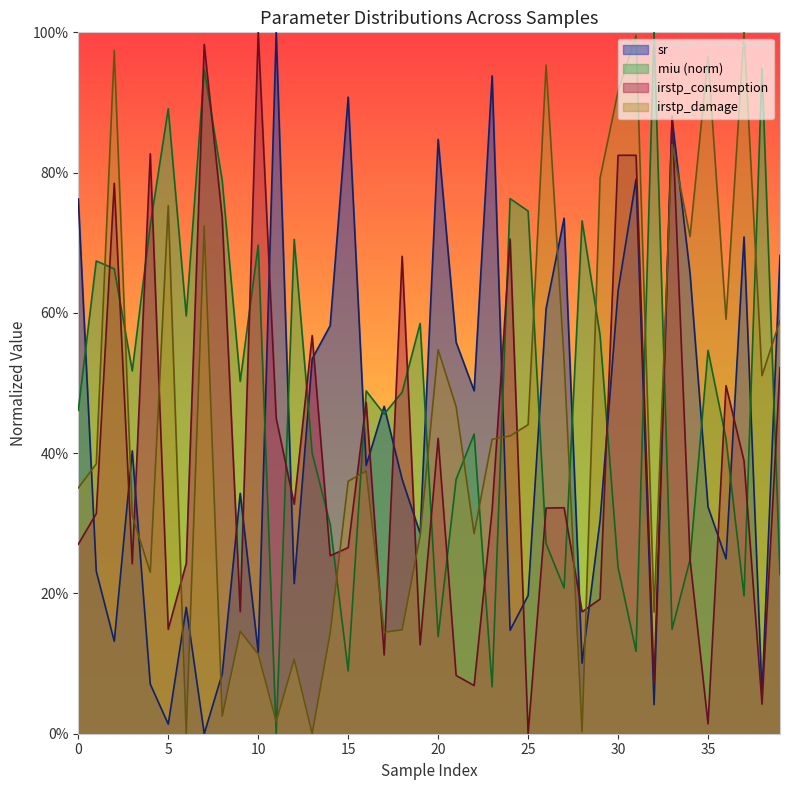

The value of irstp_consumption at 36 is 0.8. True or false?

False